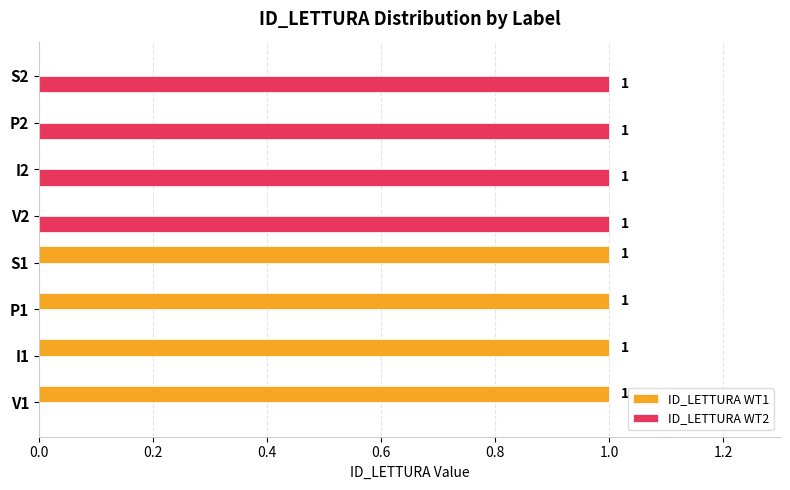

Is the value of ID_LETTURA WT2 at P1 greater than the value of ID_LETTURA WT1 at V1?

No